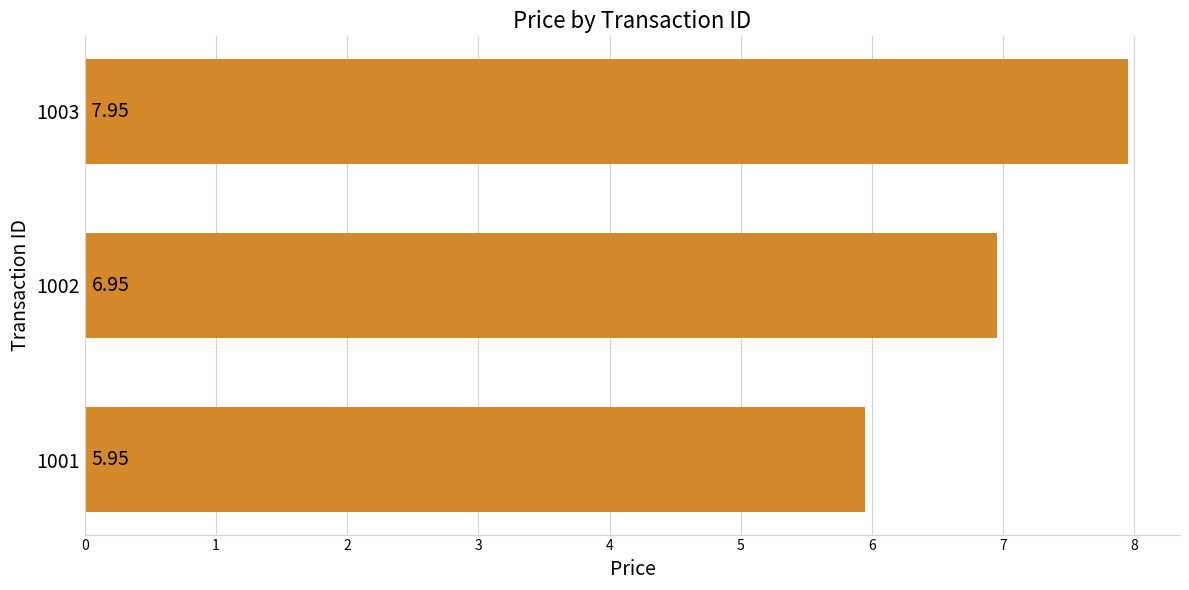

What is the difference between the second highest and minimum values?

1.0